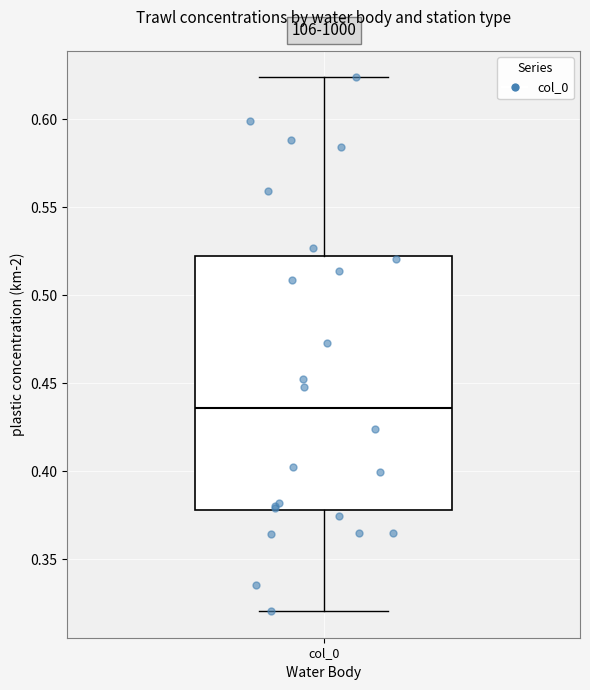

Where does the upper whisker of the box for col_0 end on the y-axis? The values are not printed on the chart, so give them approximately, as read against the axis.

0.625